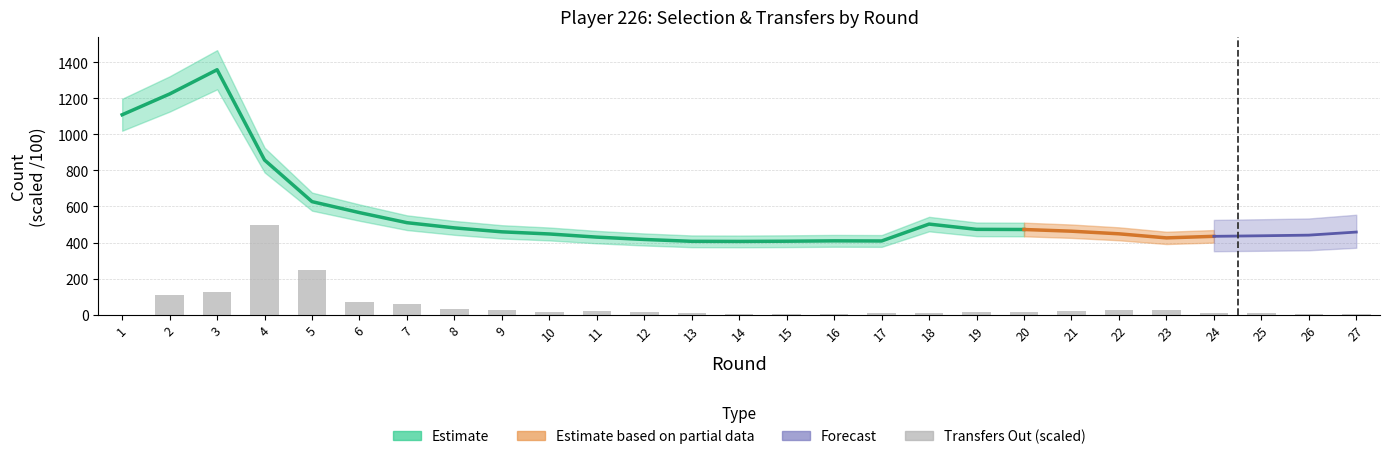

What is the ratio of the value at 9 to the value at 19?

1.5